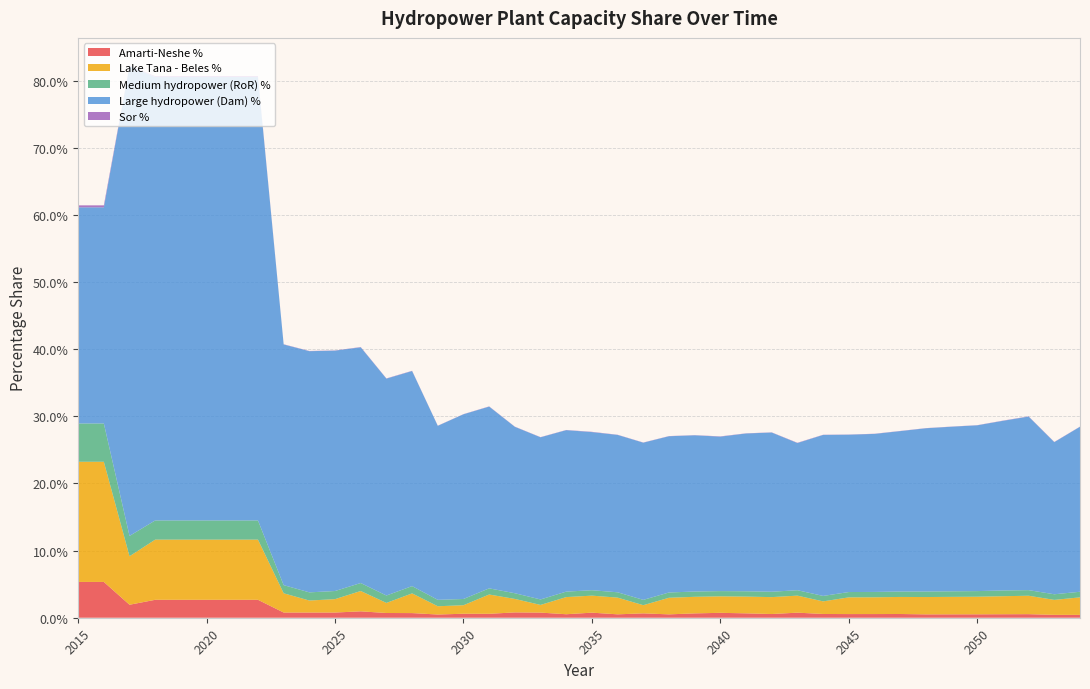

Reading left to right, transcribe all the data shown in this chart.

Amarti-Neshe %: 0.1	0.1	0.0	0.0	0.0	0.0	0.0	0.0	0.0	0.0	0.0	0.0	0.0	0.0	0.0	0.0	0.0	0.0	0.0	0.0	0.0	0.0	0.0	0.0	0.0	0.0	0.0	0.0	0.0	0.0	0.0	0.0	0.0	0.0	0.0	0.0	0.0	0.0	0.0	0.0
Lake Tana - Beles %: 0.2	0.2	0.1	0.1	0.1	0.1	0.1	0.1	0.0	0.0	0.0	0.0	0.0	0.0	0.0	0.0	0.0	0.0	0.0	0.0	0.0	0.0	0.0	0.0	0.0	0.0	0.0	0.0	0.0	0.0	0.0	0.0	0.0	0.0	0.0	0.0	0.0	0.0	0.0	0.0
Medium hydropower (RoR) %: 0.1	0.1	0.0	0.0	0.0	0.0	0.0	0.0	0.0	0.0	0.0	0.0	0.0	0.0	0.0	0.0	0.0	0.0	0.0	0.0	0.0	0.0	0.0	0.0	0.0	0.0	0.0	0.0	0.0	0.0	0.0	0.0	0.0	0.0	0.0	0.0	0.0	0.0	0.0	0.0
Large hydropower (Dam) %: 0.3	0.3	0.7	0.7	0.7	0.7	0.7	0.7	0.4	0.4	0.4	0.4	0.3	0.3	0.3	0.3	0.3	0.2	0.2	0.2	0.2	0.2	0.2	0.2	0.2	0.2	0.2	0.2	0.2	0.2	0.2	0.2	0.2	0.2	0.2	0.2	0.3	0.3	0.2	0.2
Sor %: 0.0	0.0	0.0	0.0	0.0	0.0	0.0	0.0	0.0	0.0	0.0	0.0	0.0	0.0	0.0	0.0	0.0	0.0	0.0	0.0	0.0	0.0	0.0	0.0	0.0	0.0	0.0	0.0	0.0	0.0	0.0	0.0	0.0	0.0	0.0	0.0	0.0	0.0	0.0	0.0